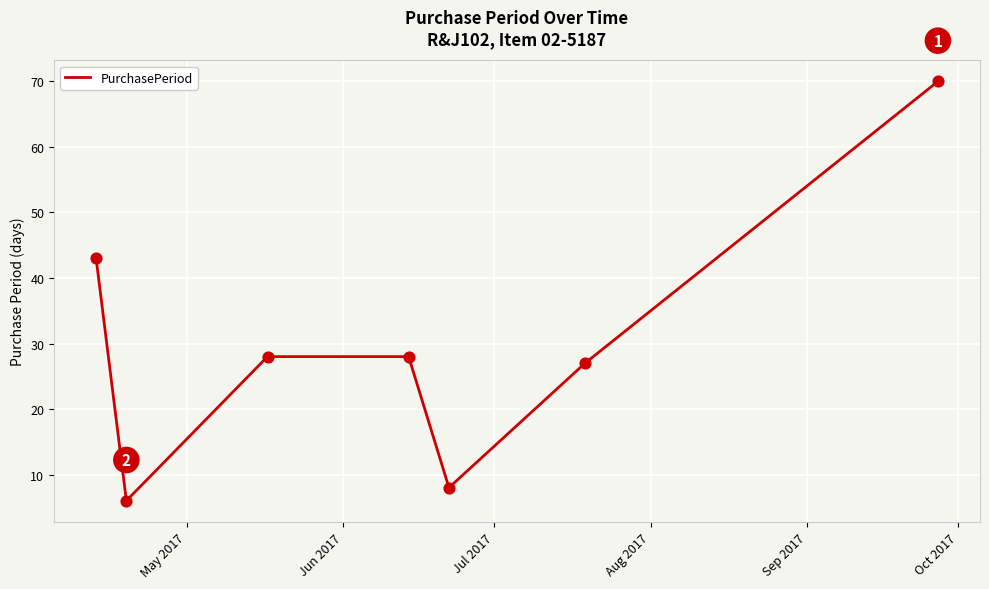

What is the sum of all values?

210